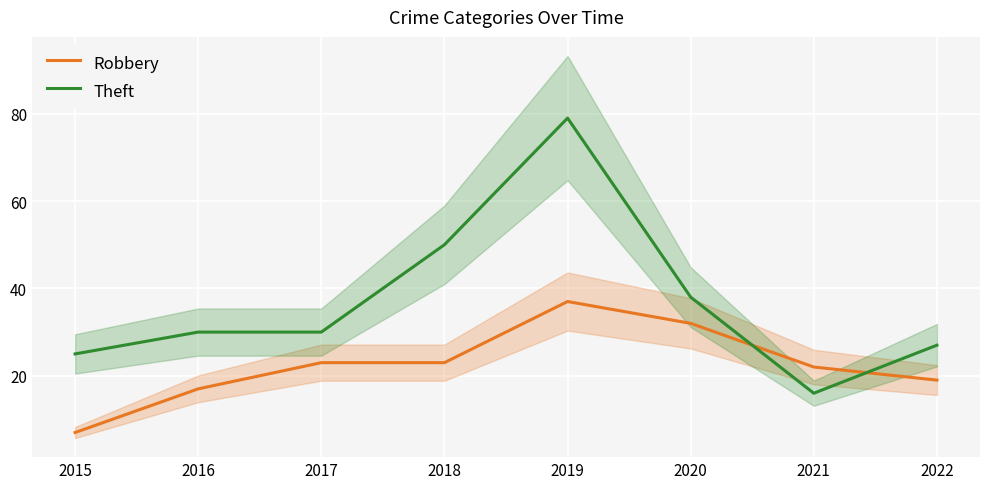

How many data points in Theft are above 30?

3